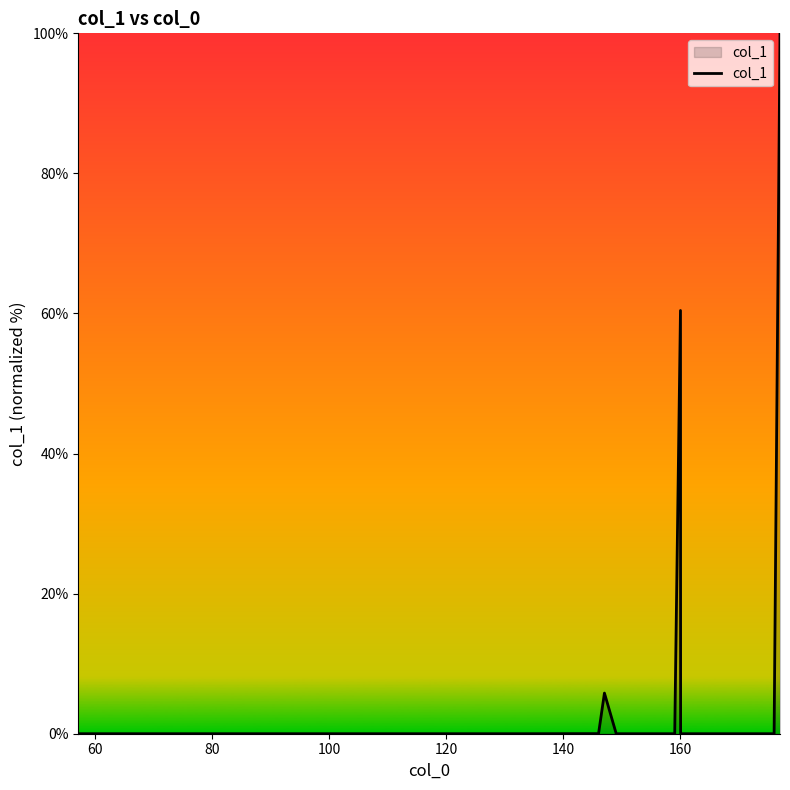

What is the greatest value displayed?

100.0